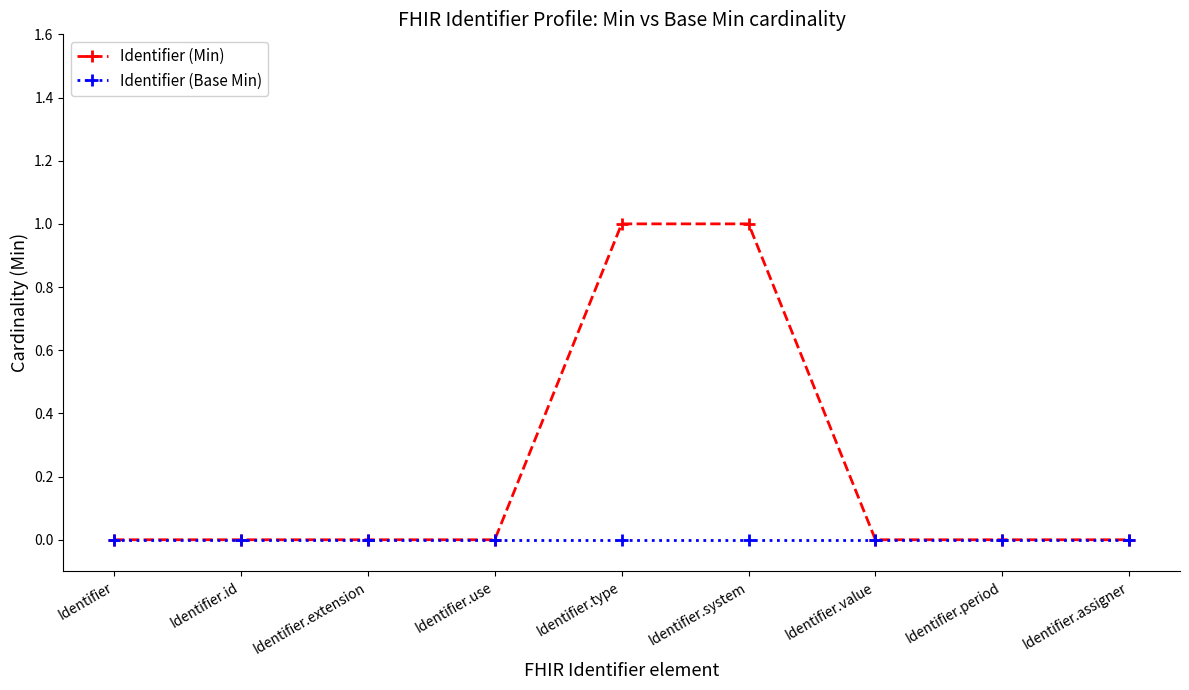

List the series in order of their overall mean, highest first.

Identifier (Min), Identifier (Base Min)